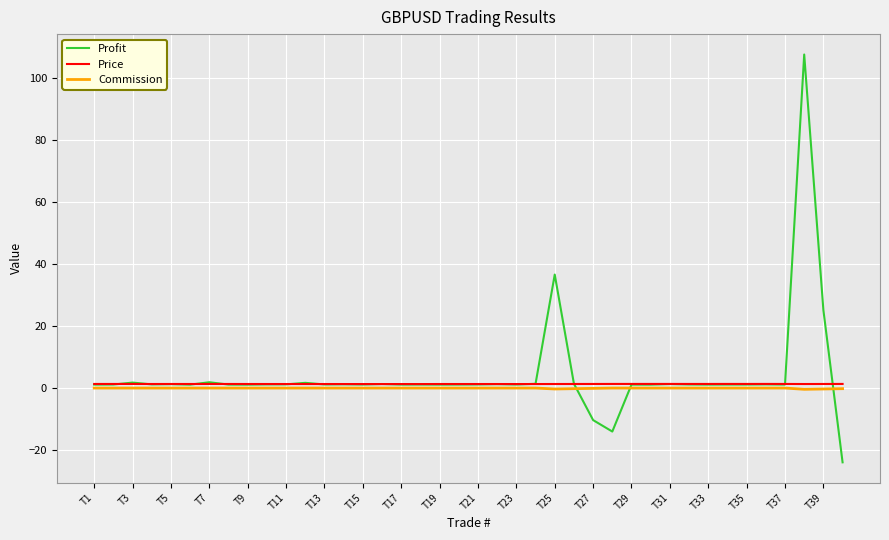

What is the greatest value displayed?

107.5